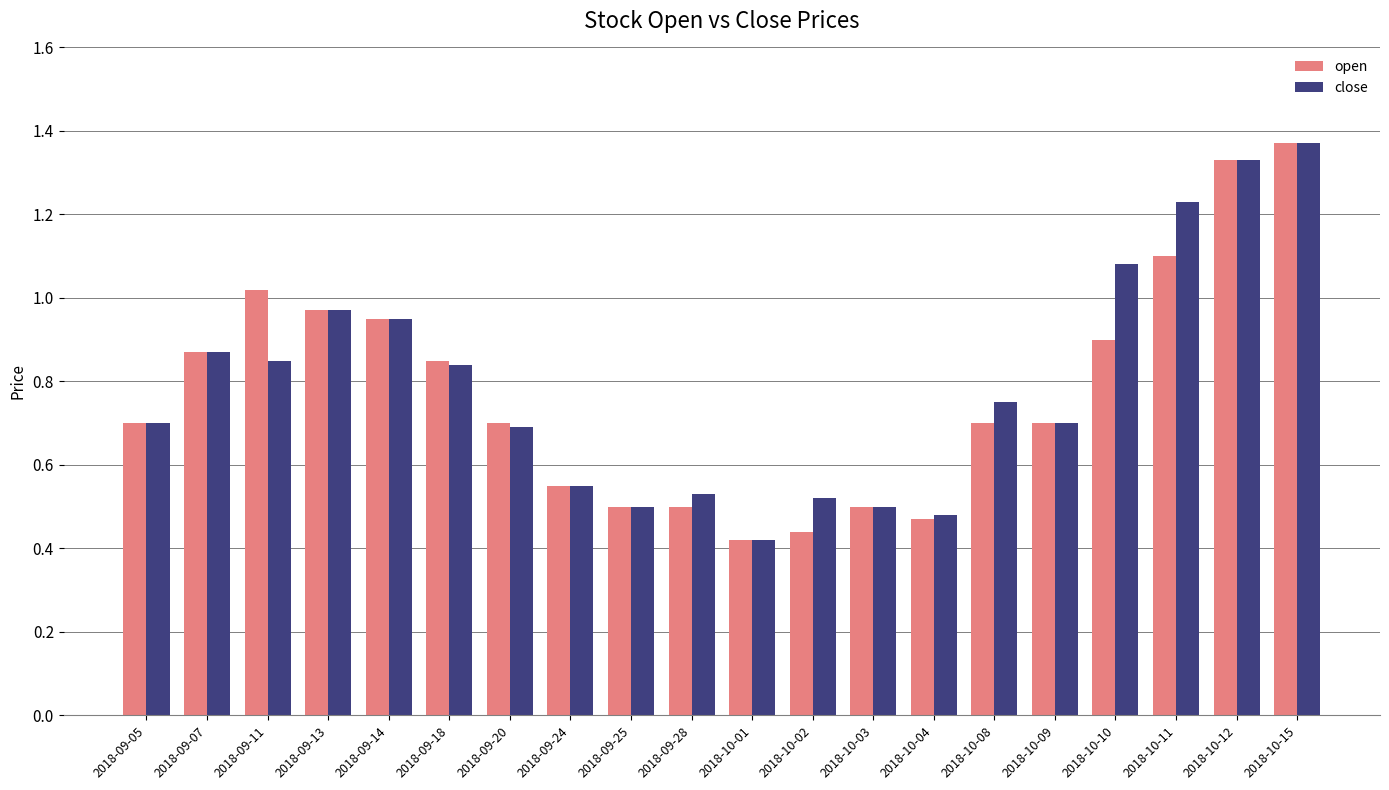

How many groups of bars are there?

20